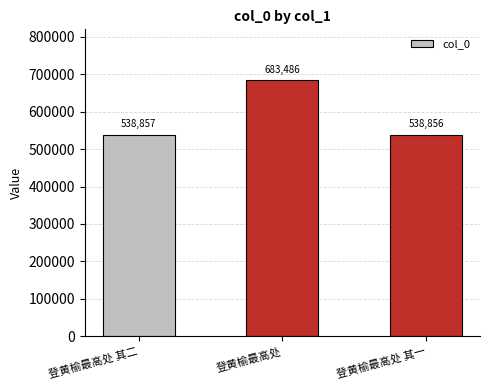

Rank the categories by value from highest to lowest.

登黄榆最高处, 登黄榆最高处 其二, 登黄榆最高处 其一